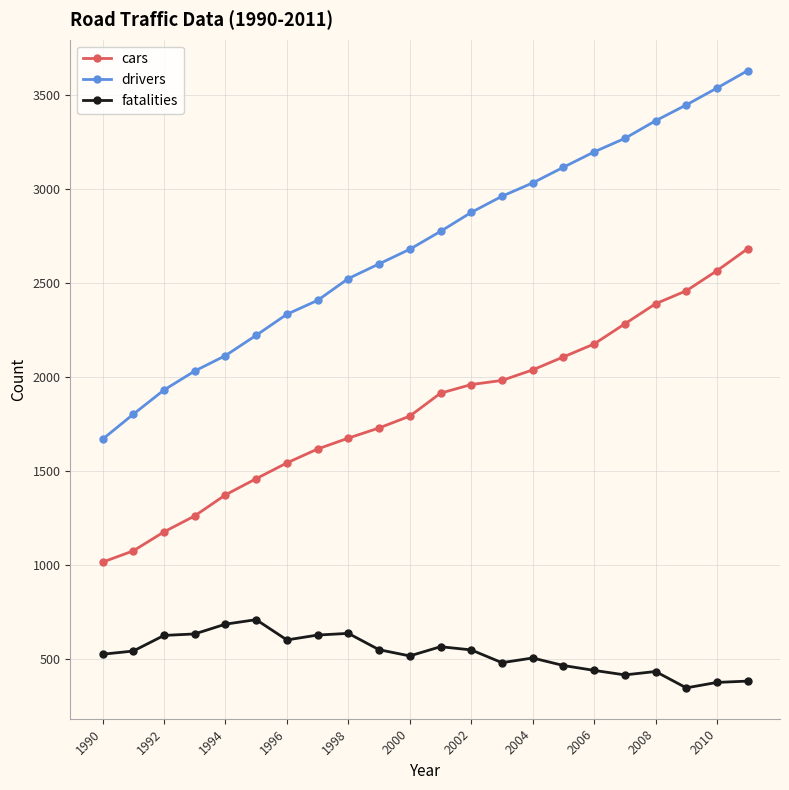

Which series has the widest spread of values?

drivers